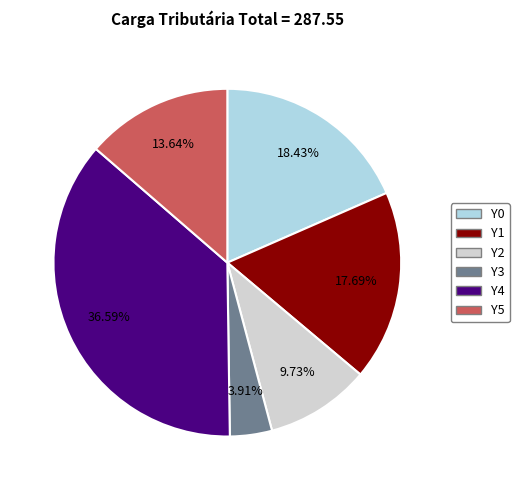

Does any single category account for the majority?

No